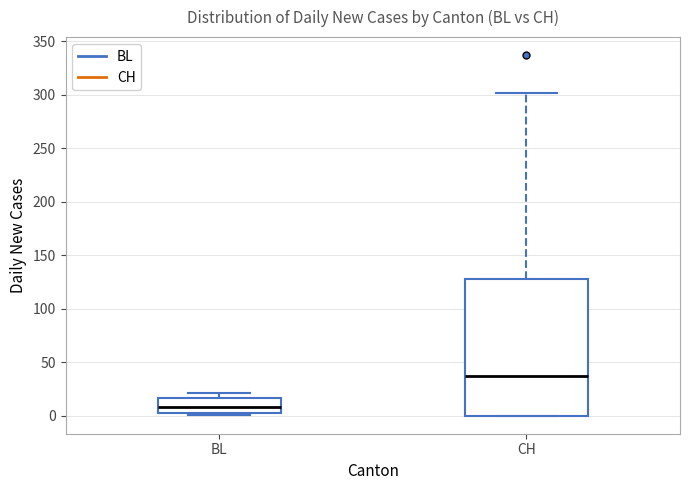

Which box has the highest median line?

CH